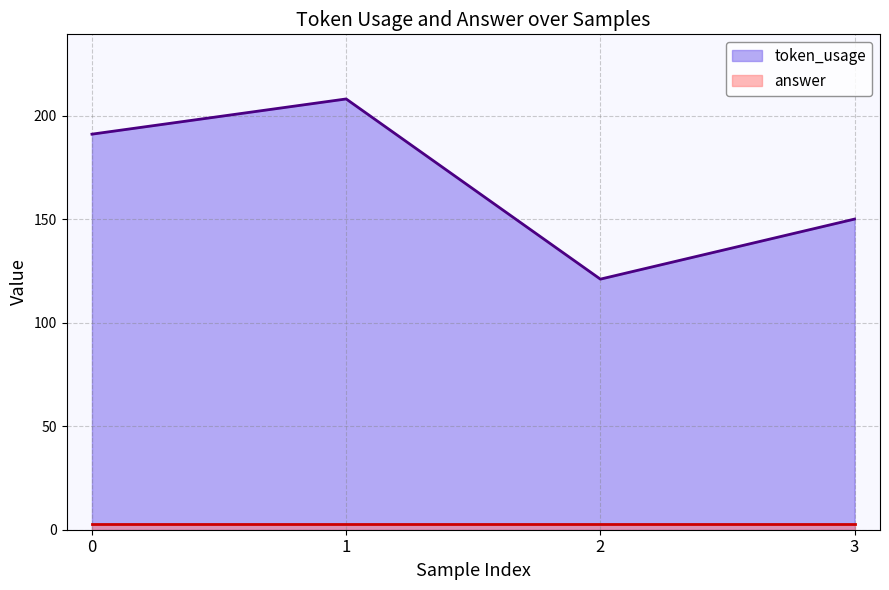

What is the average value of the answer series?

3